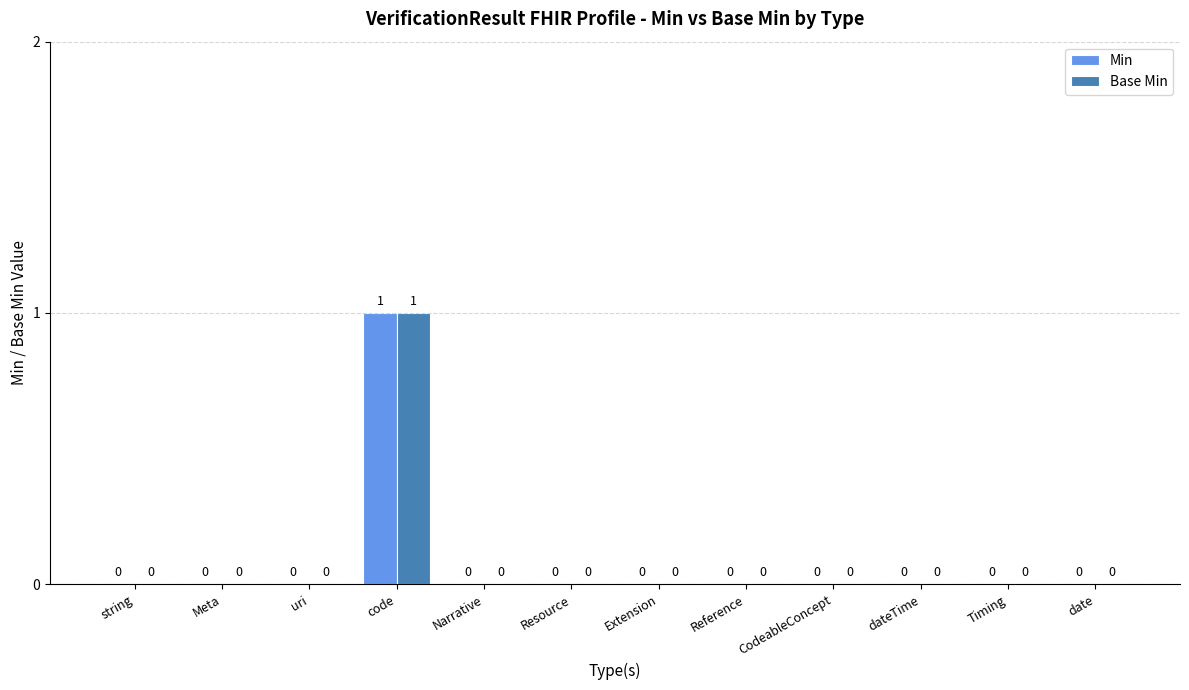

Are the bars grouped side by side (vs. stacked)?

Yes